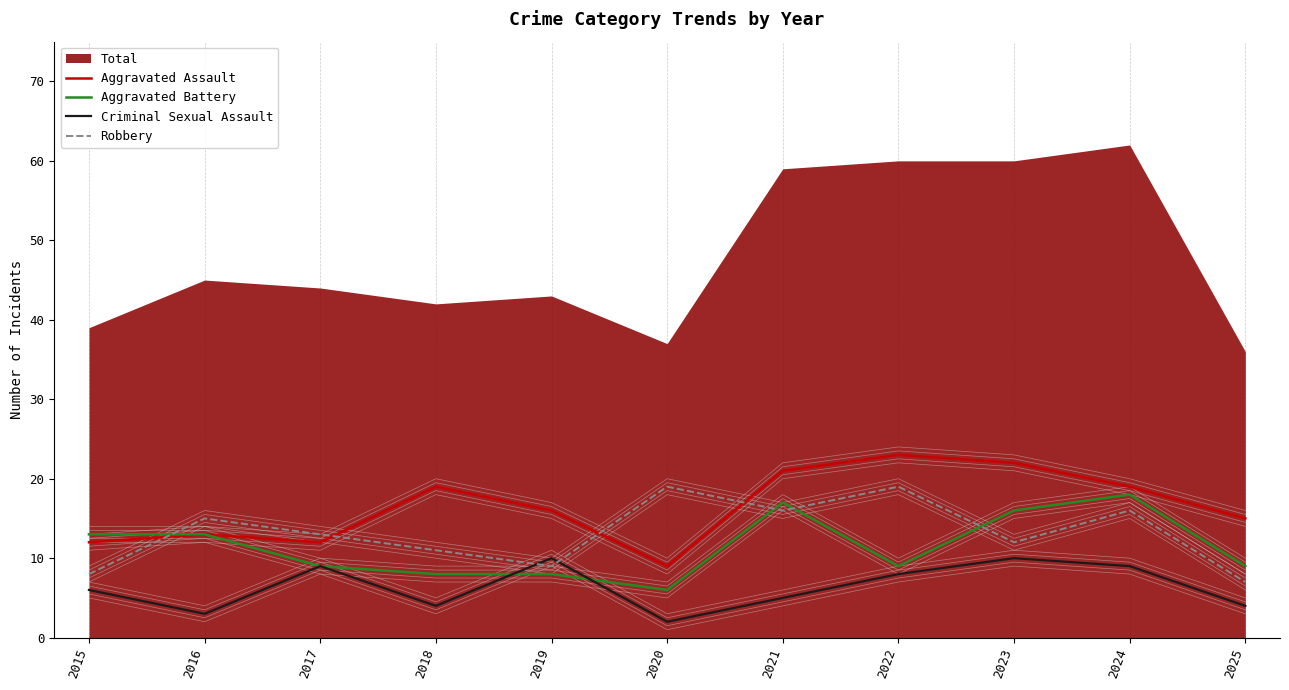

At which label does Aggravated Assault first exceed 16?

2018